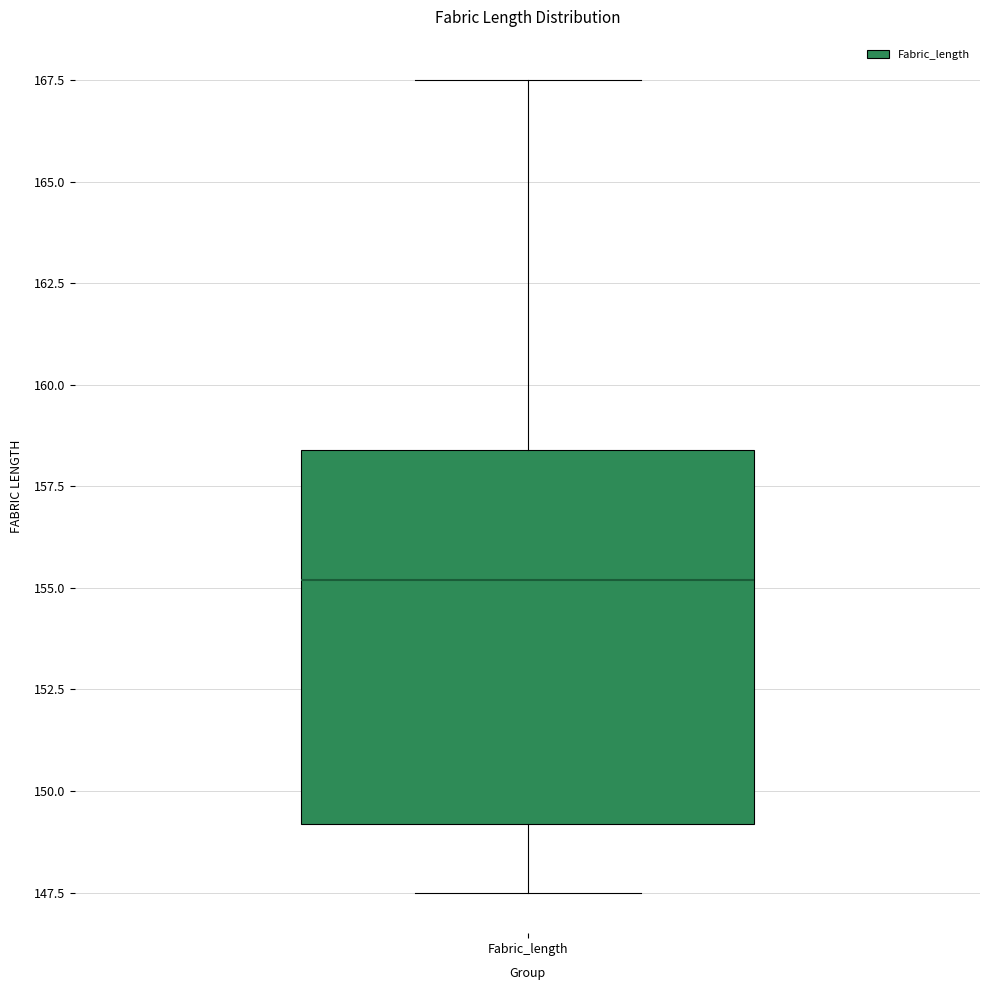

Where does the upper whisker of the box for Fabric_length end on the y-axis? The values are not printed on the chart, so give them approximately, as read against the axis.

167.5